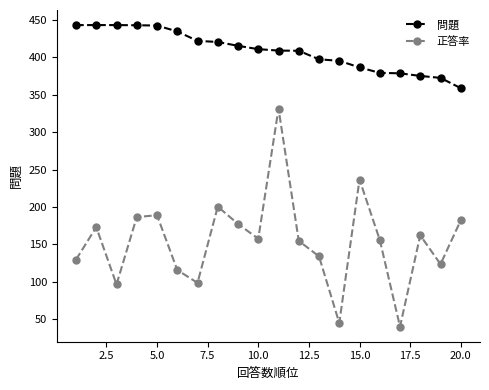

How many lines are shown in the chart?

2